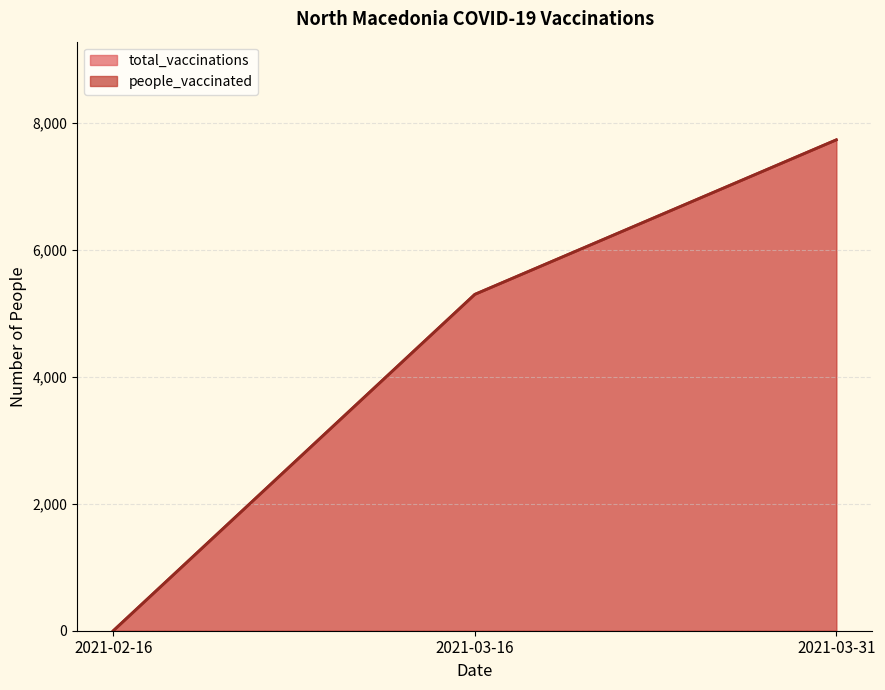

What is the difference between the maximum and minimum values in the people_vaccinated series?

7735